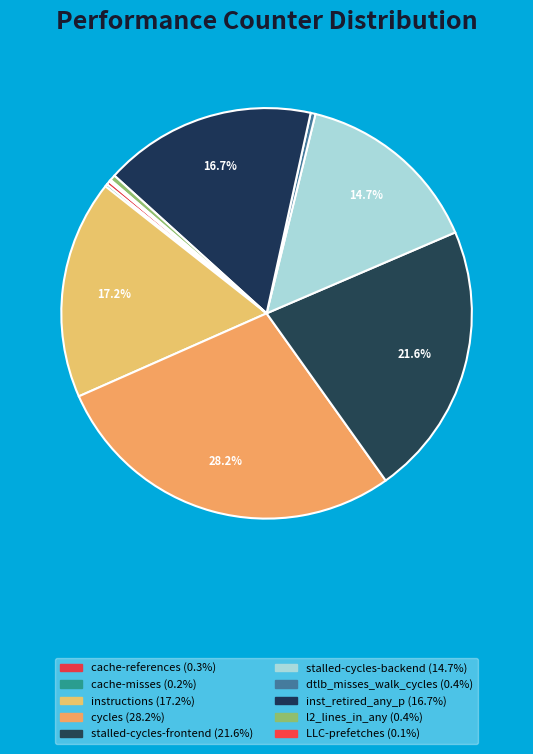

How many slices are in this pie chart?

10